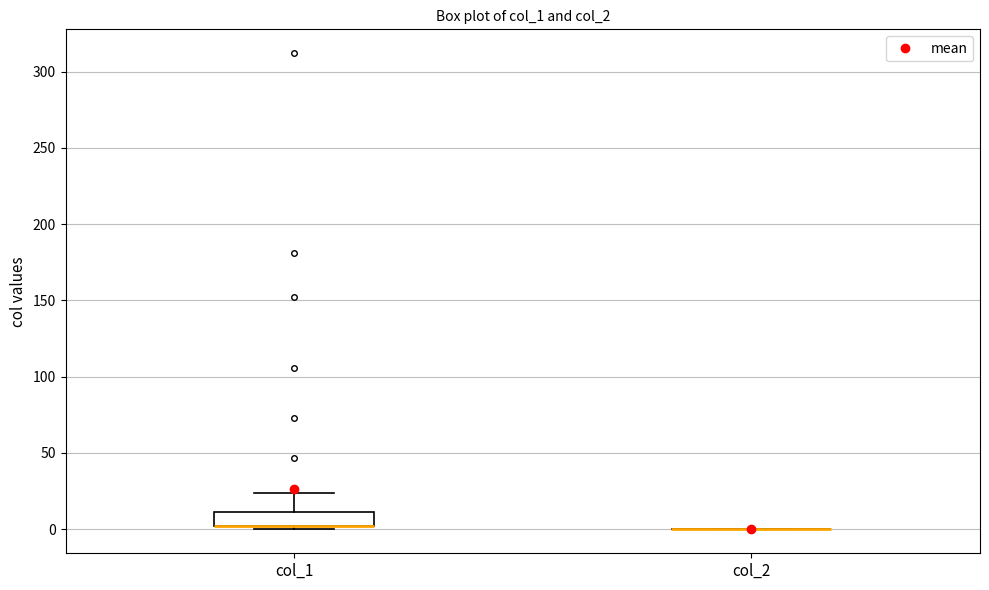

Reading left to right, transcribe this box plot: for each box, give where its median line is, the range the box spans, and where its two whiskers end, as read against the y-axis. The values are not printed on the chart, so give them approximately, as read against the axis.

col_1: median 0 (drawn on the box's lower edge), box 0 to 10, whiskers 0 (just below the box's lower edge) to 25
col_2: box collapsed to a line at 0, whiskers 0 to 0